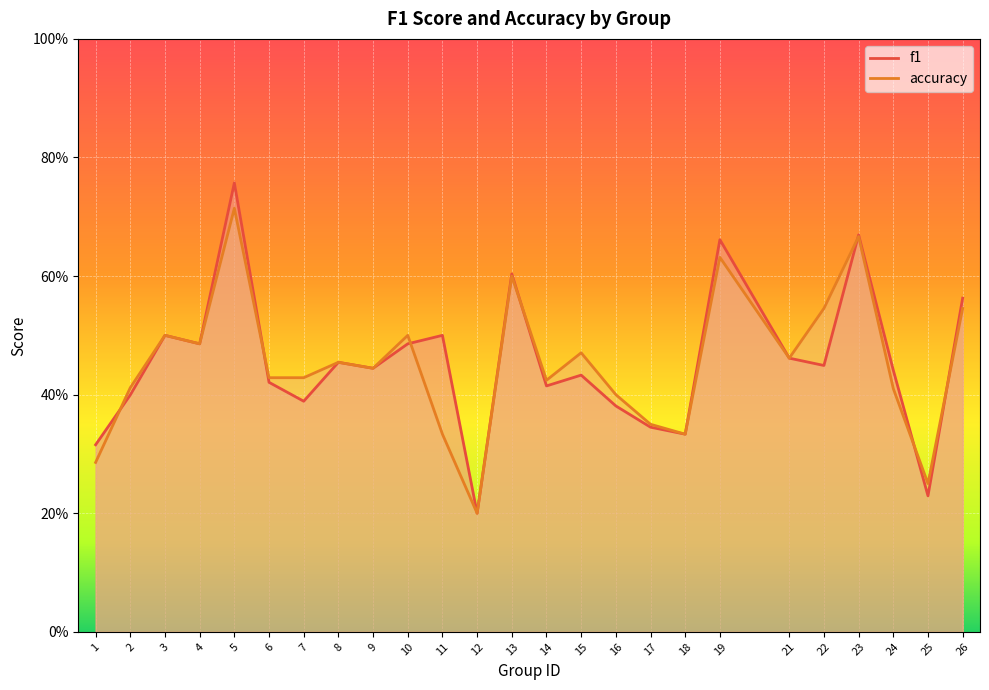

What are all the series names shown in the legend?

f1, accuracy